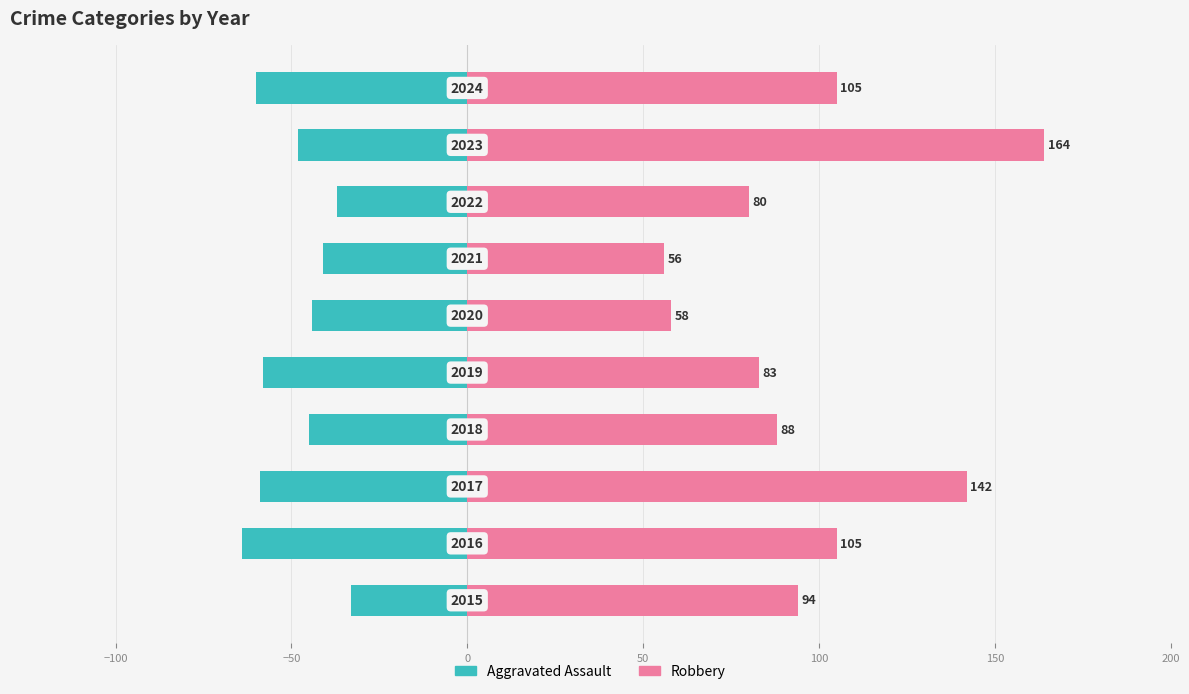

Which series has the widest spread of values?

Robbery